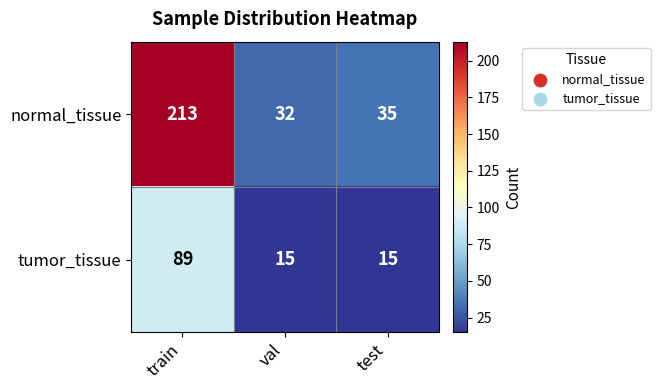

Count the tumor_tissue values in the range 15 to 89.

3